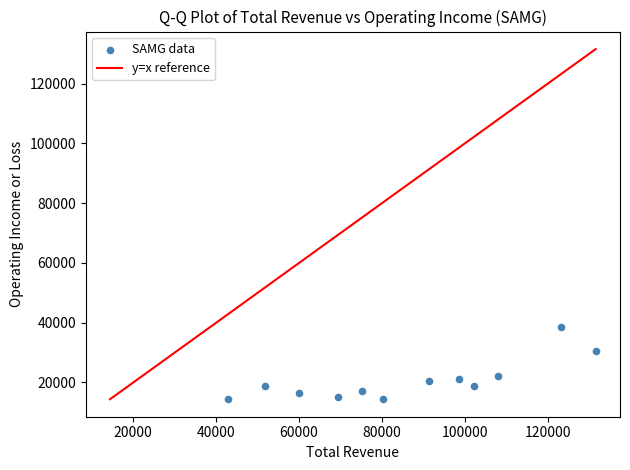

What is the range of X values (max minus min)?

88800